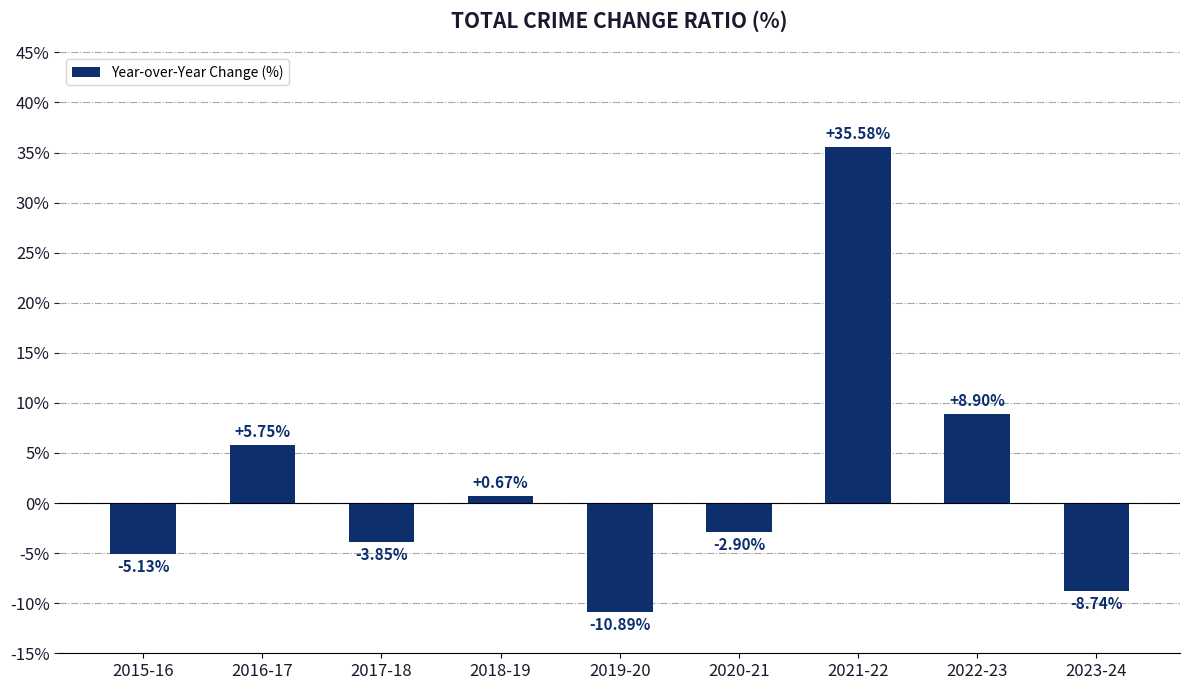

What is the smallest value displayed?

-10.9